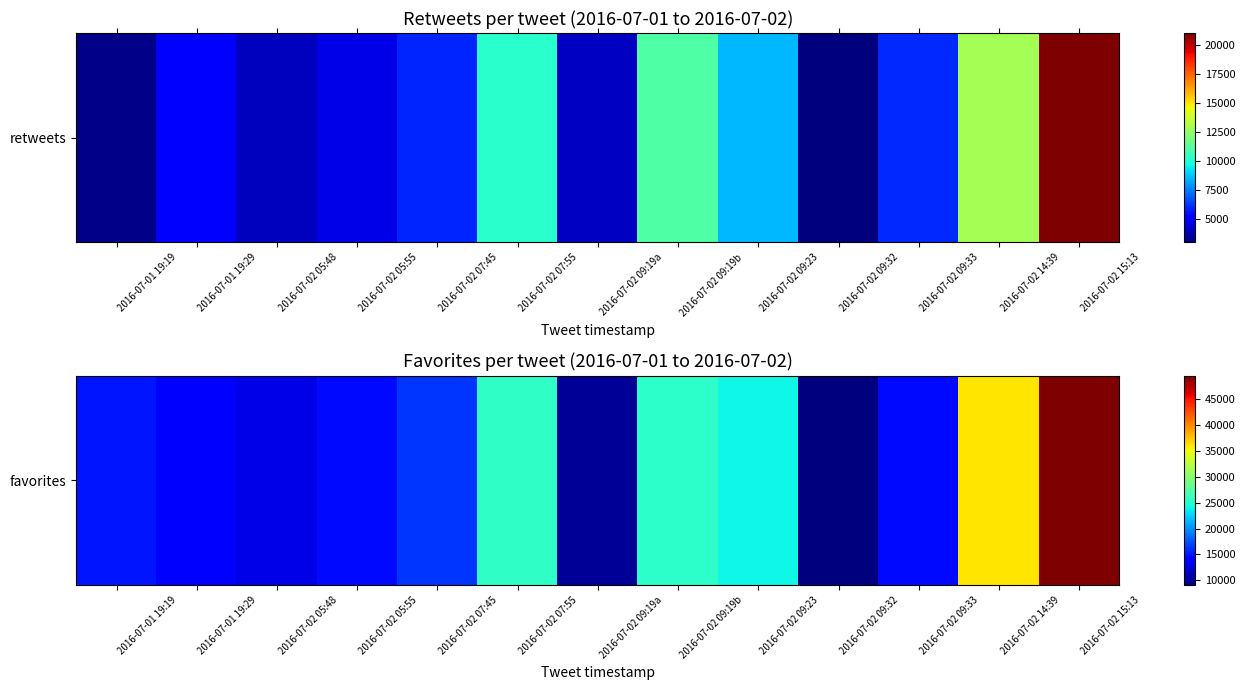

Count the number of values greater than 15062.

6